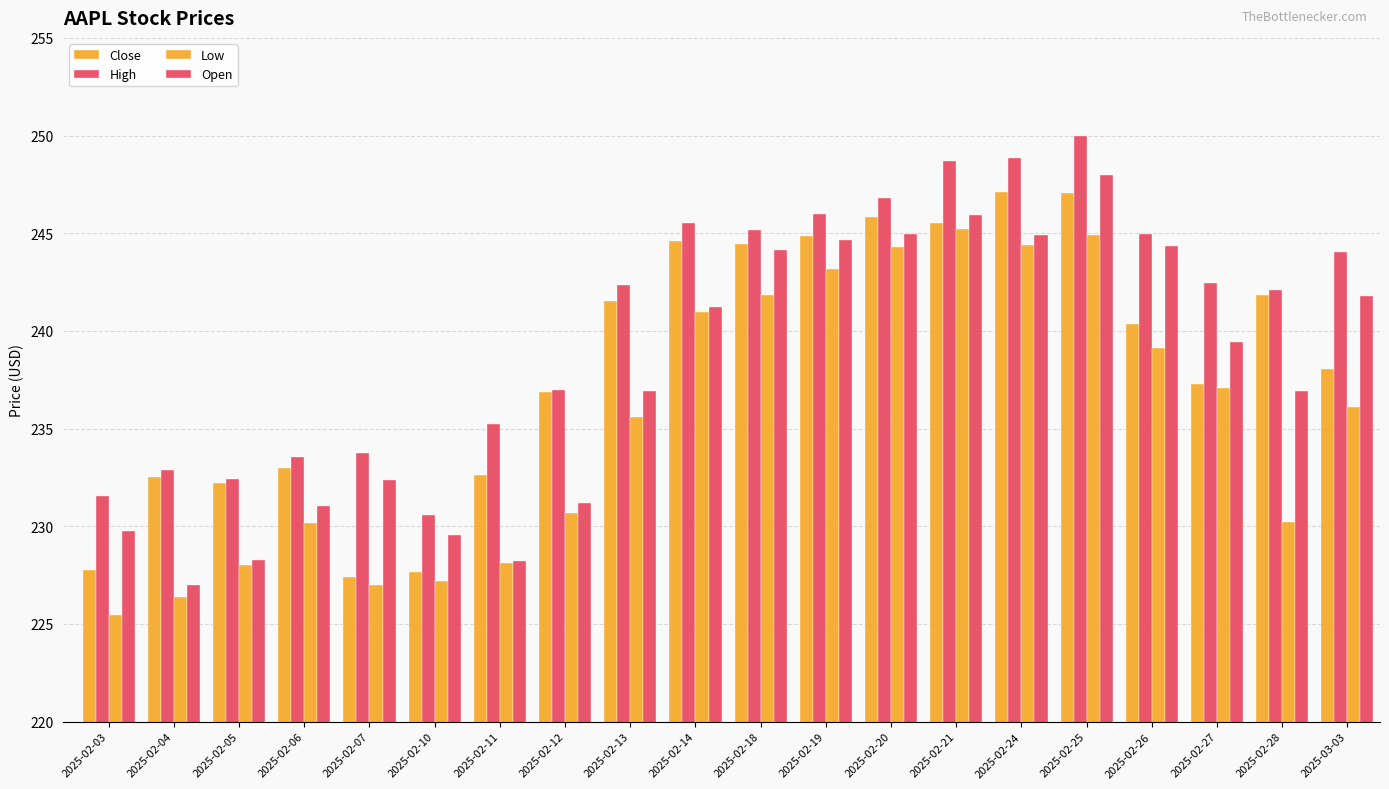

How many values in the Open series are below 239?

10